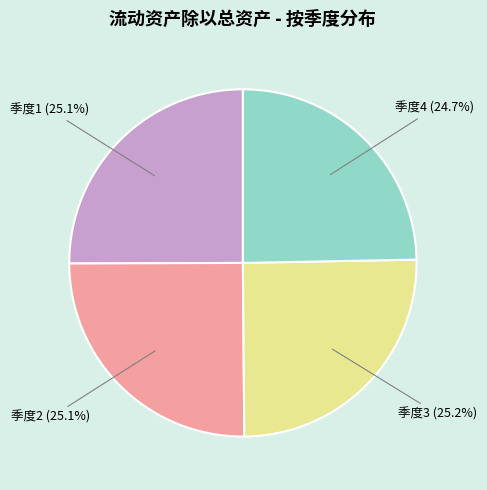

Approximately how many times larger is the value at 季度2 (25.1%) compared to 季度3 (25.2%)?

1.0